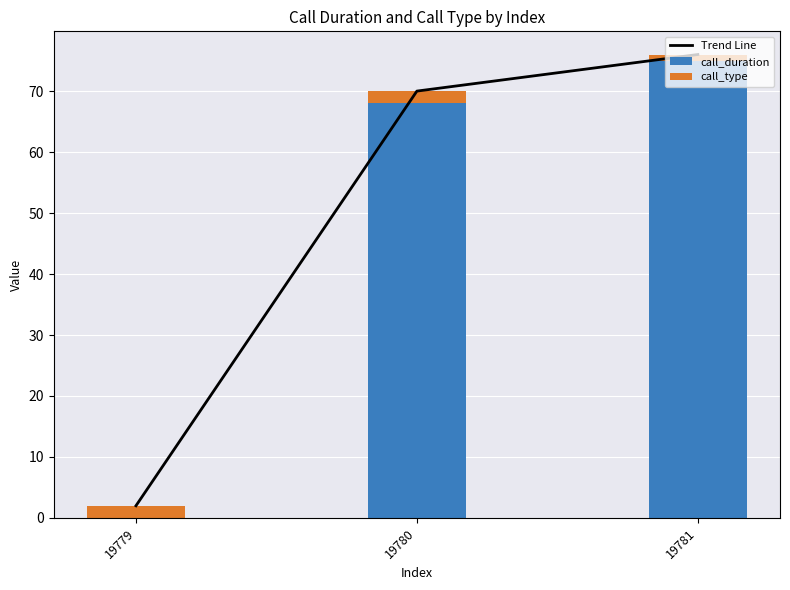

Reading right to left, what are all the values shown in this chart?

Trend Line: 19781=76	19780=70	19779=2
call_duration: 19781=75	19780=68	19779=0
call_type: 19781=1	19780=2	19779=2